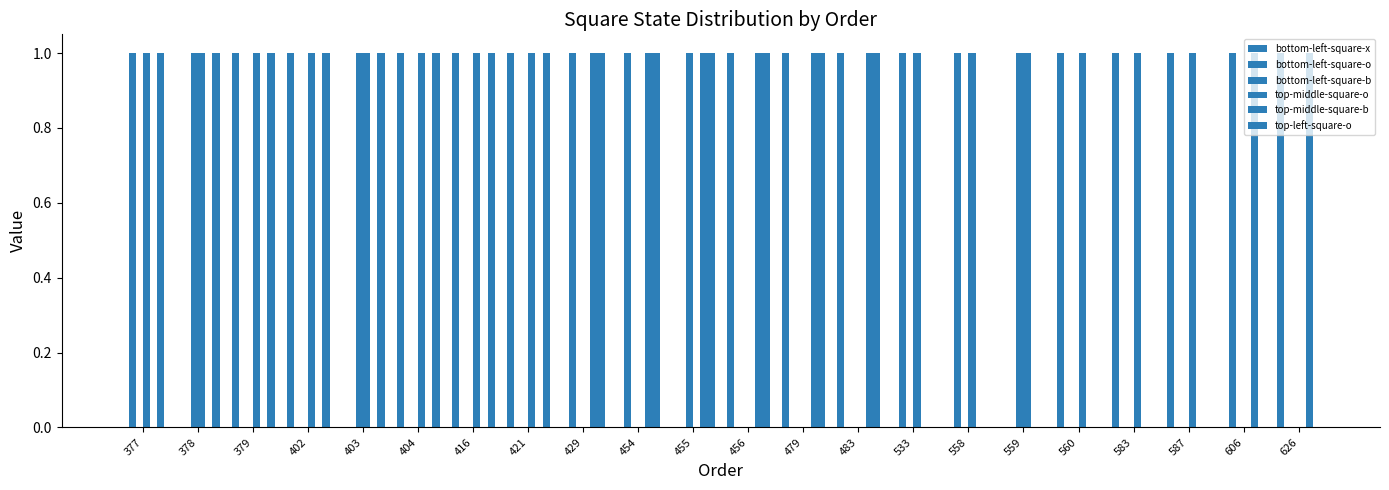

List the labels in order of top-left-square-o value, largest first.

377, 378, 379, 402, 403, 404, 416, 421, 429, 454, 455, 456, 479, 483, 533, 558, 559, 560, 583, 587, 606, 626